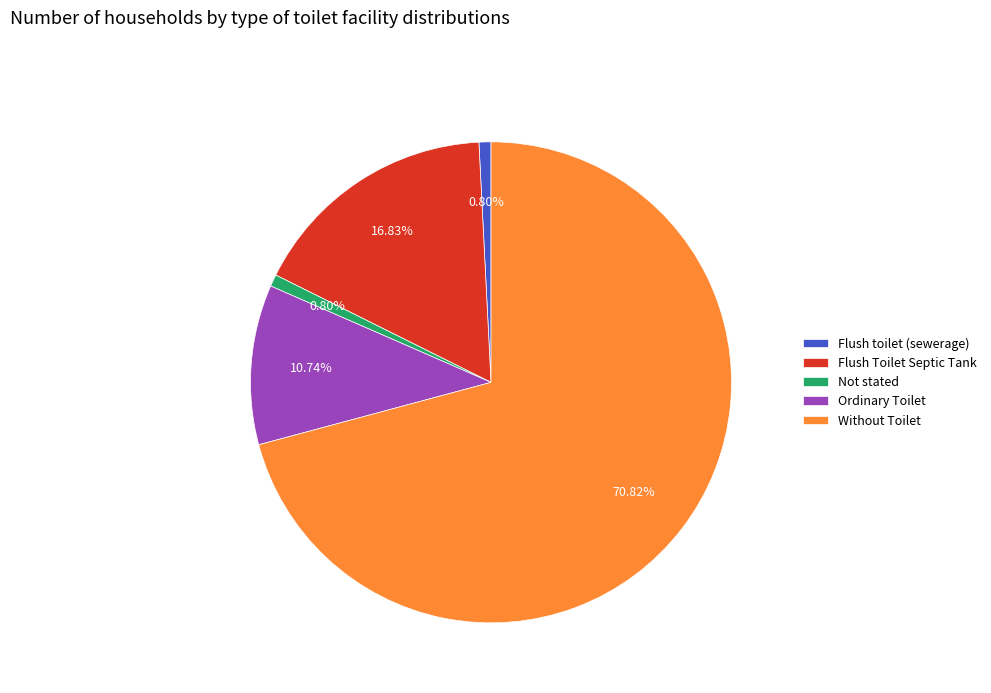

What is the largest slice in the pie chart?

Without Toilet